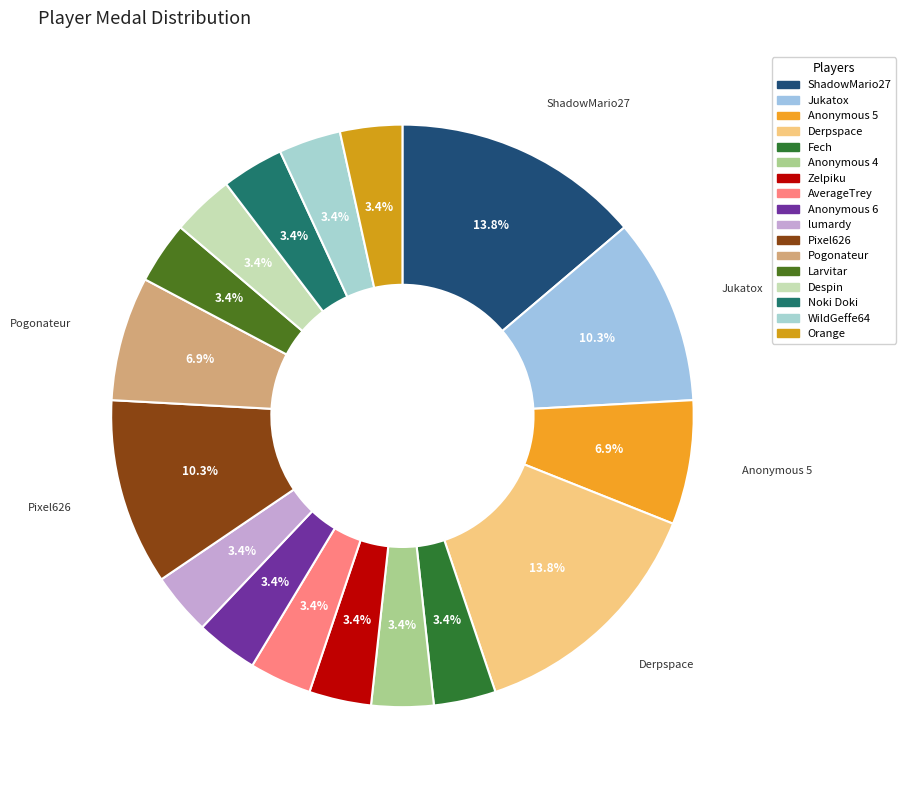

What percentage do Orange and Noki Doki together represent?

6.9%